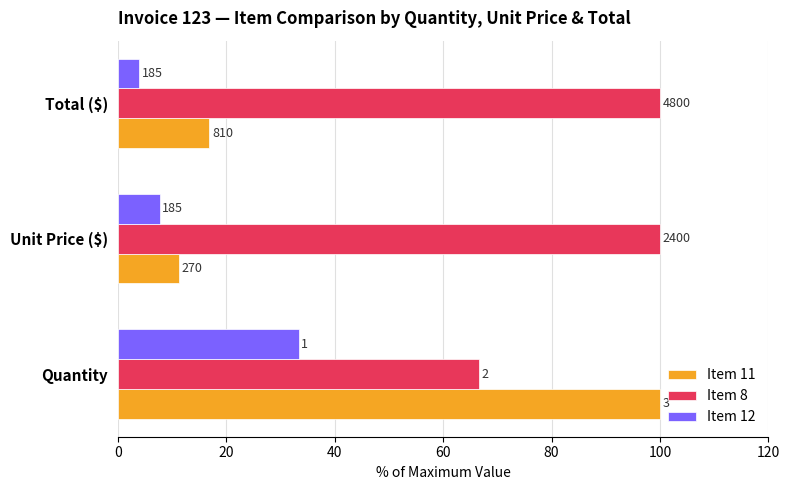

Reading left to right, transcribe all the data shown in this chart.

Item 11: 100.0	11.2	16.9
Item 8: 66.7	100.0	100.0
Item 12: 33.3	7.7	3.9